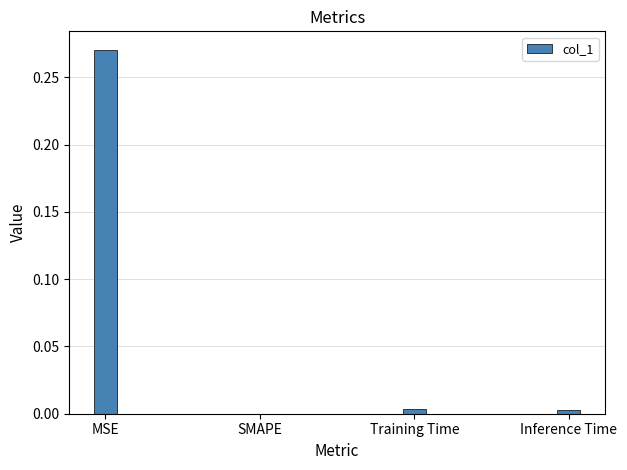

True or false: the data shows 0.1 at SMAPE.

False